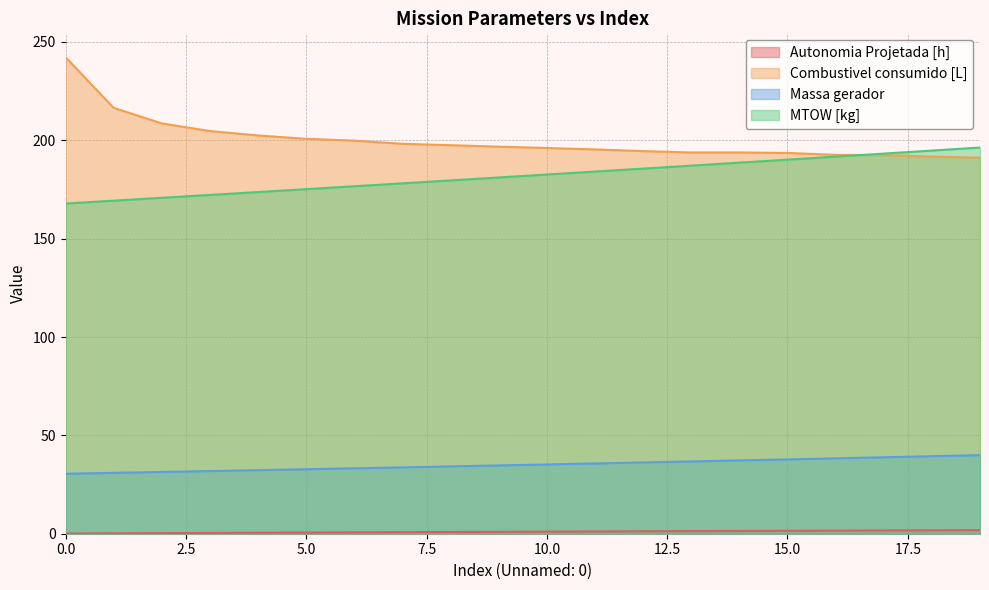

Rank the series by their maximum value, from lowest to highest.

Autonomia Projetada [h], Massa gerador, MTOW [kg], Combustivel consumido [L]